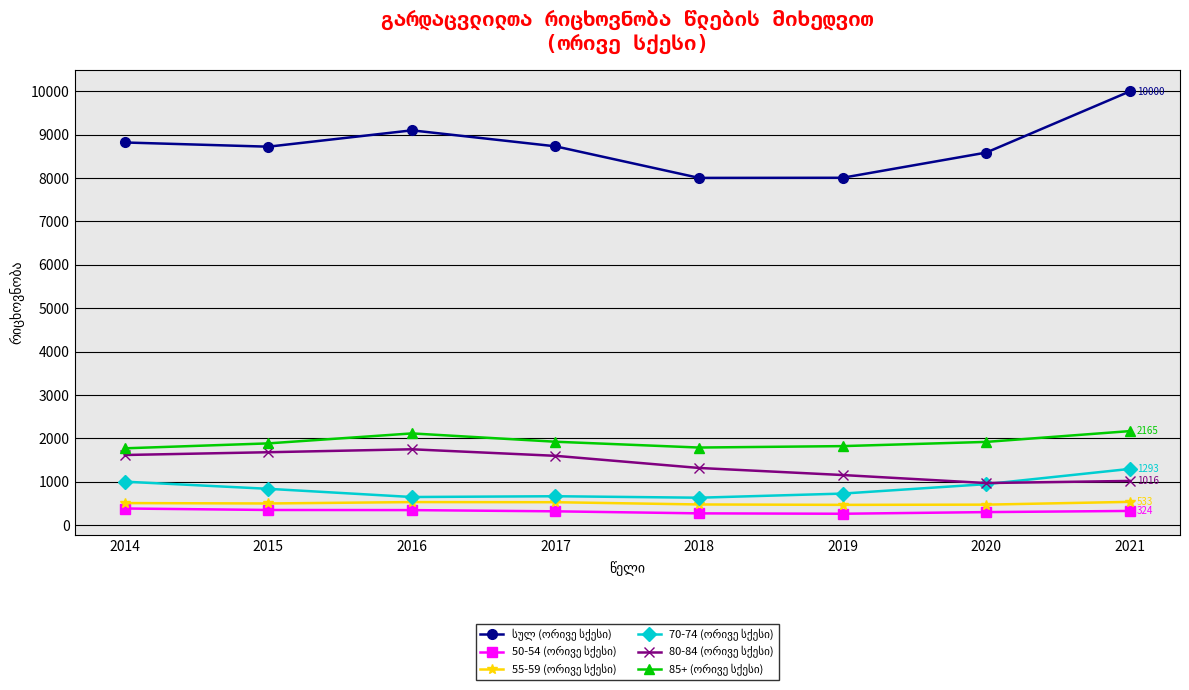

What is the minimum value shown in the chart?

259